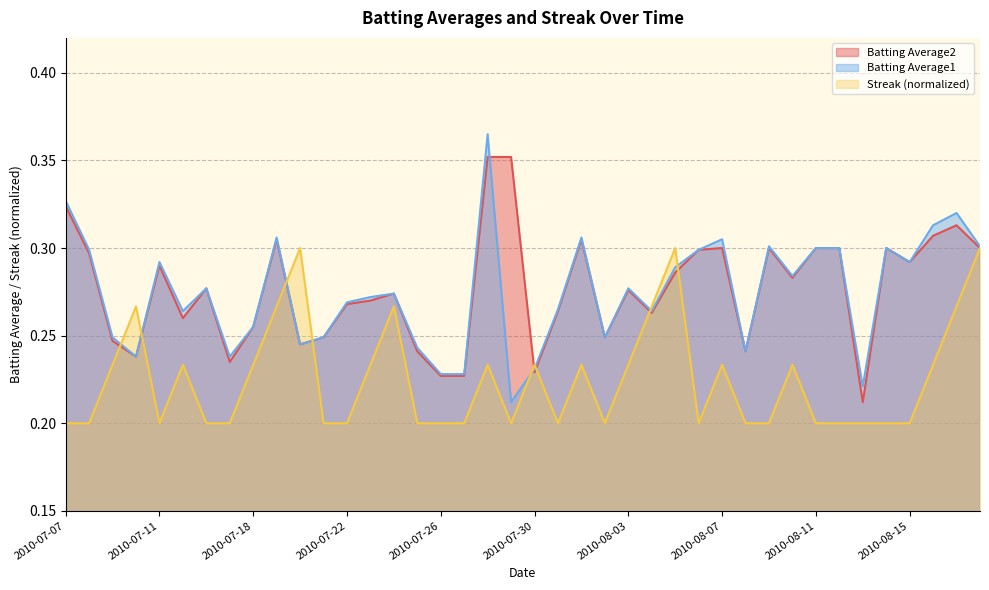

What position from the right is 2010-08-11?

8